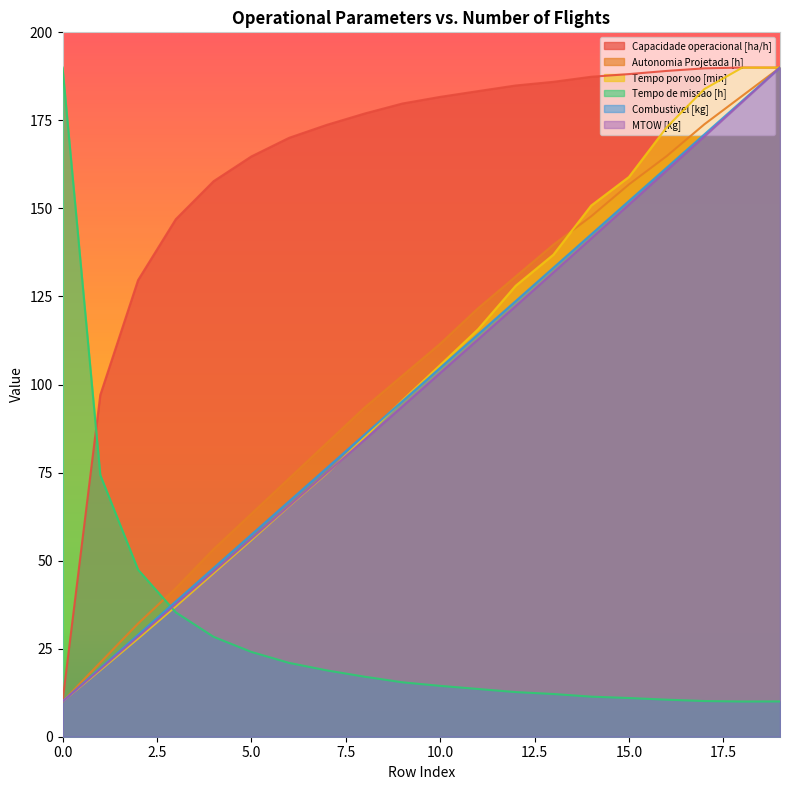

At how many categories does at least one series exceed 57?

20